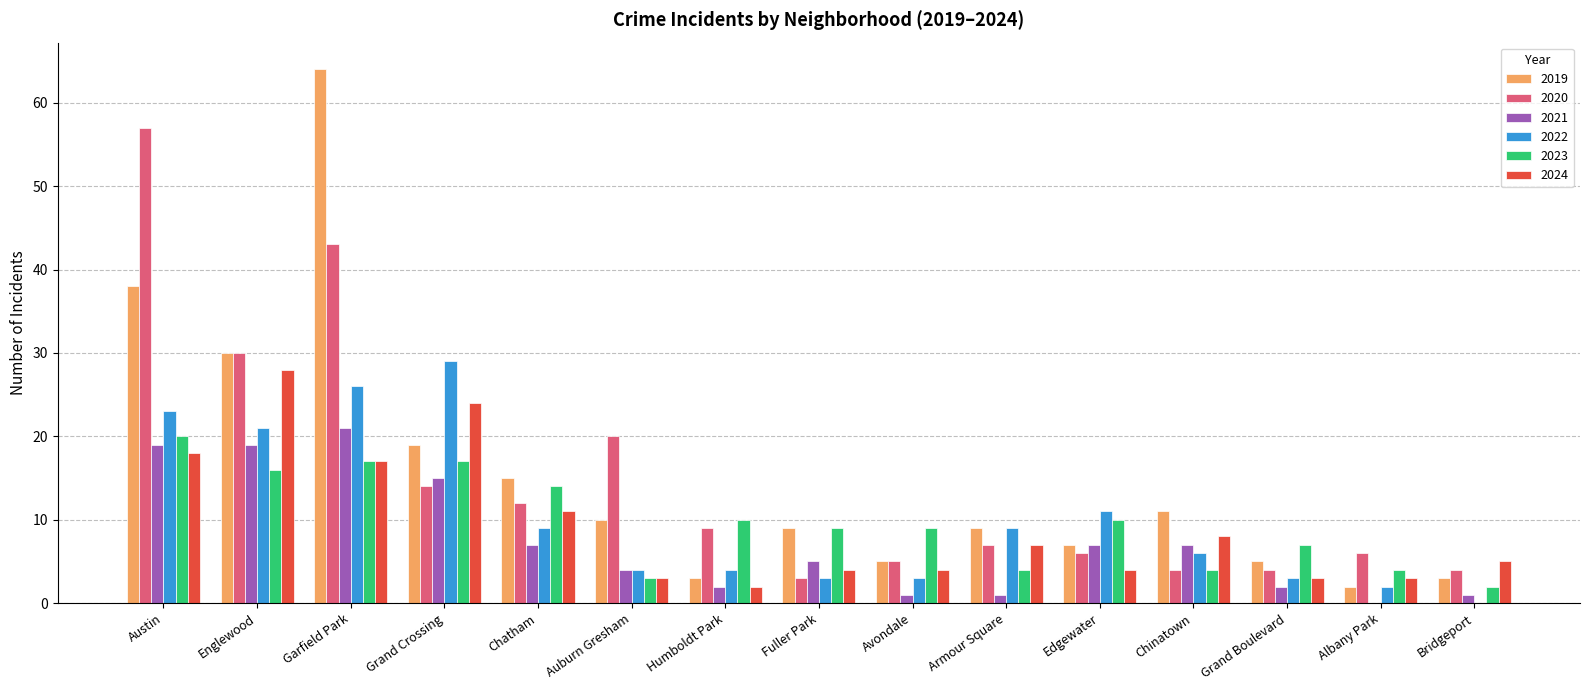

Is the value of 2023 at Chinatown greater than the value of 2021 at Armour Square?

Yes